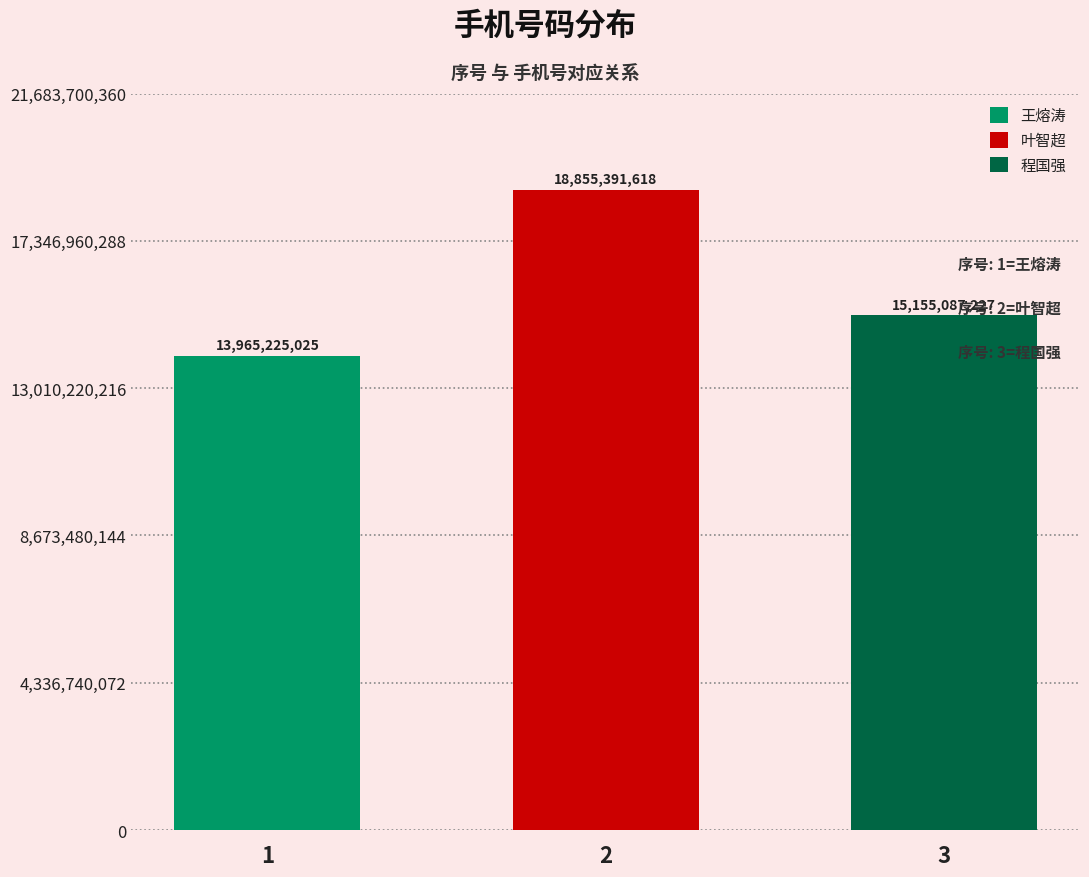

Reading left to right, what are all the values shown in this chart?

13965225025	18855391618	15155087227